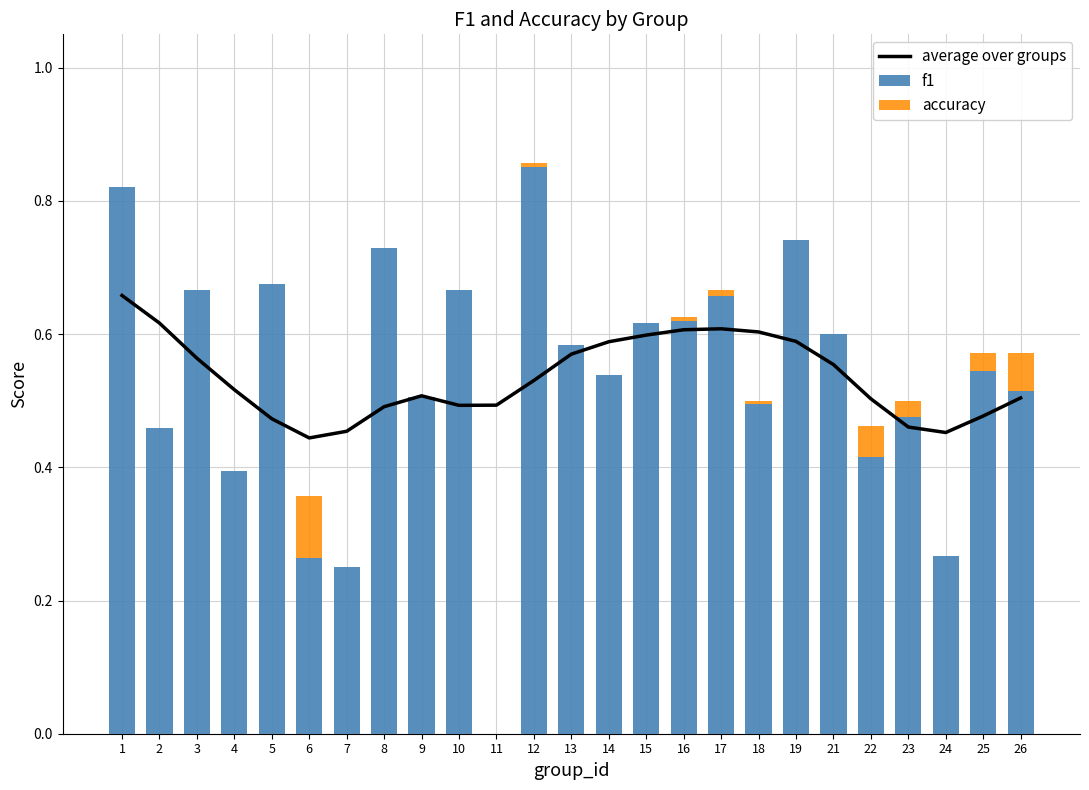

What is the sum of all accuracy values?

0.3